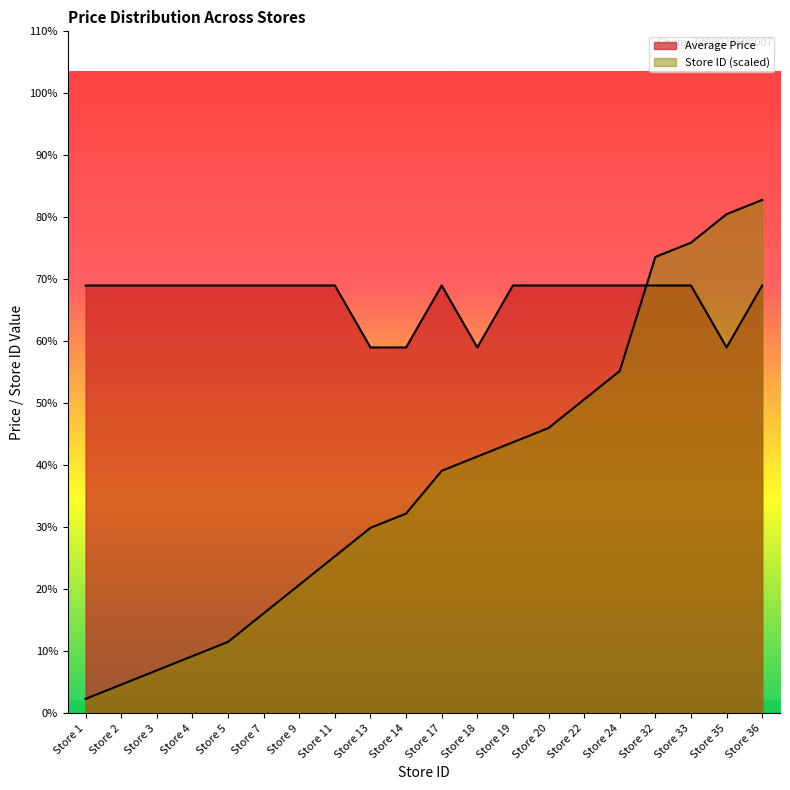

How many times do Average Price and Store Count cross each other?

1